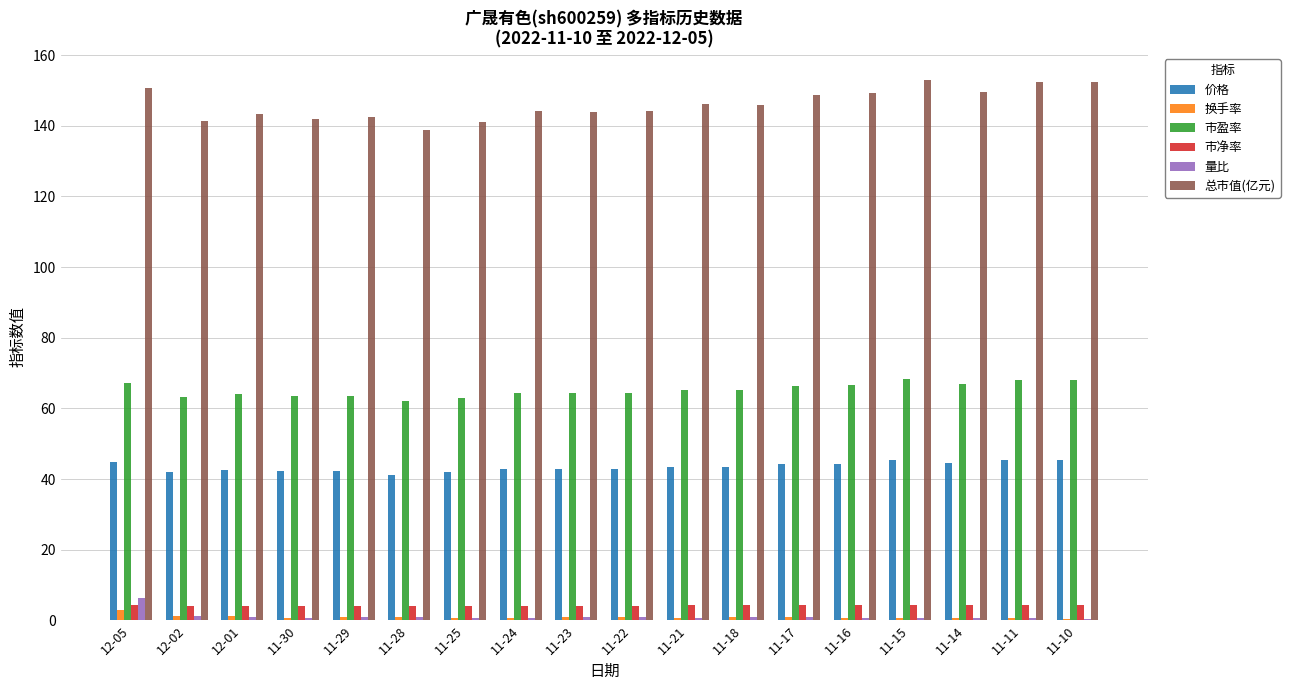

Which series has the widest spread of values?

总市值(亿元)